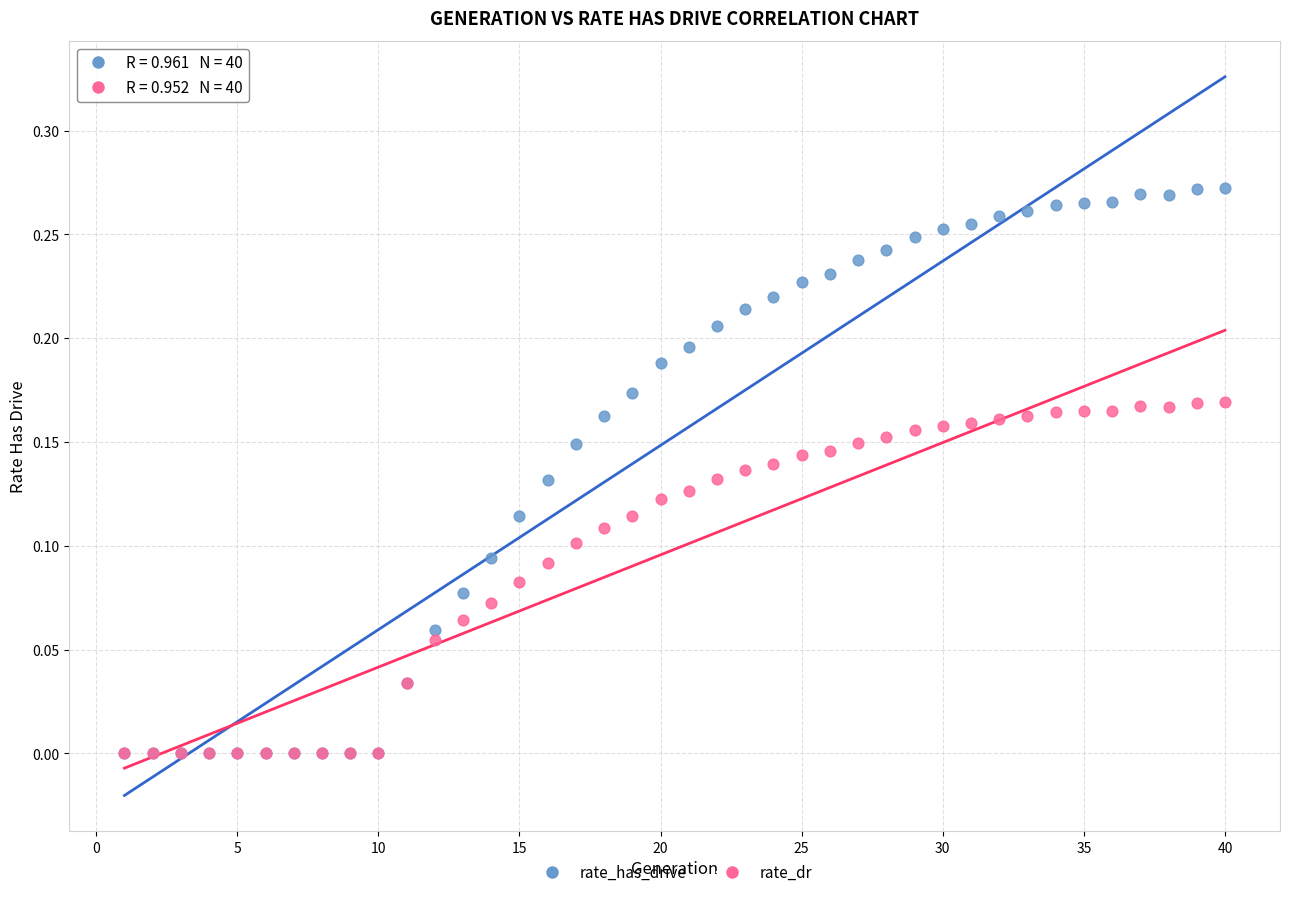

What are all the series names shown in the legend?

rate_has_drive, rate_dr